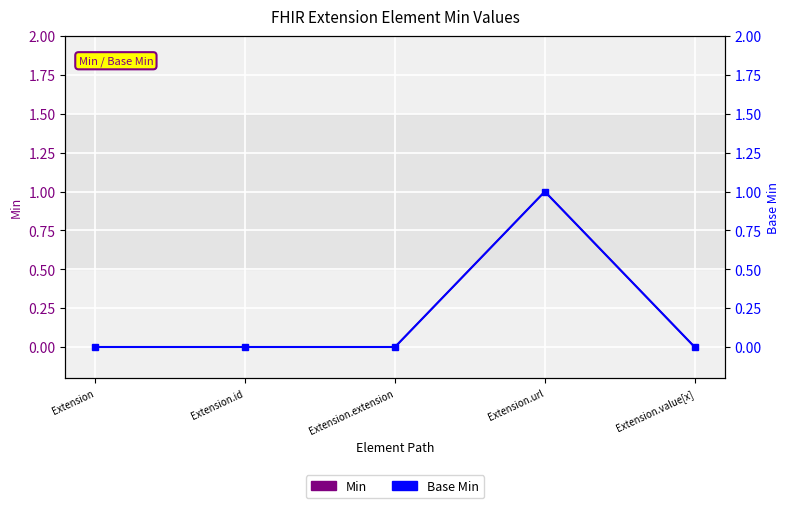

How many data points does each series have?

5